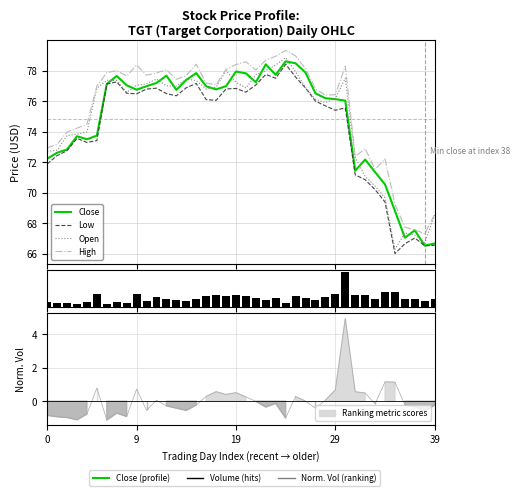

How many values in the Close series exceed 76?

25